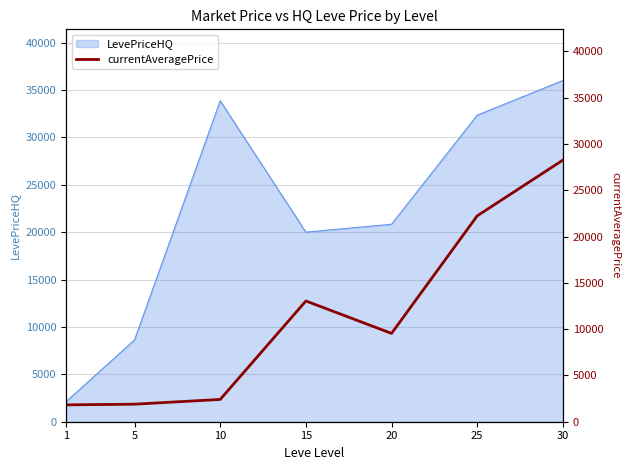

How many interior local peaks (higher than both neighbors) does the data have?

1